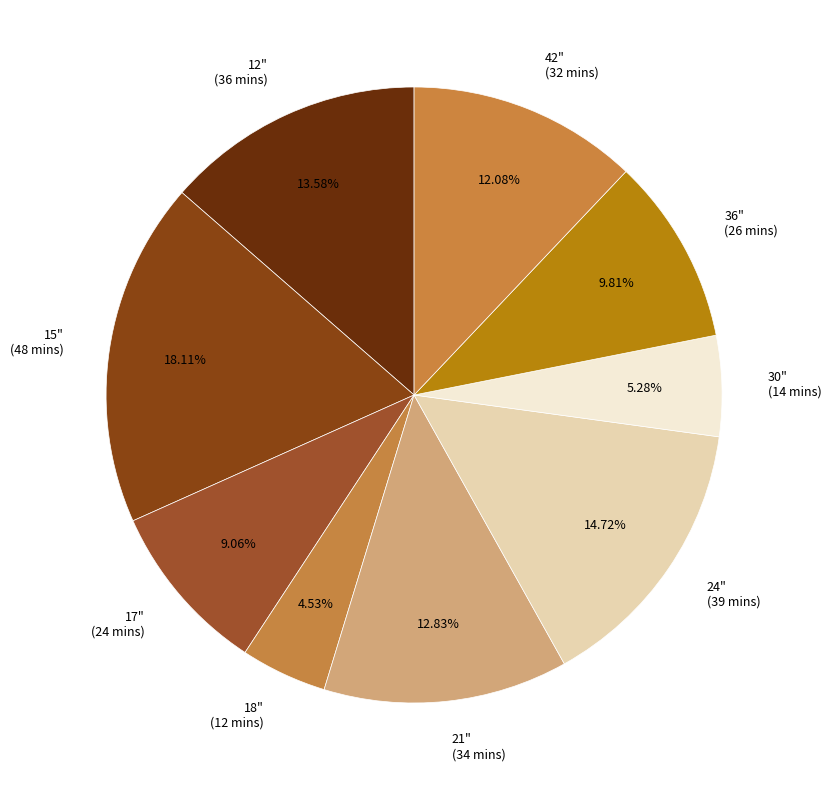

Approximately how many times larger is the value at 42" (32 mins) compared to 15" (48 mins)?

0.7